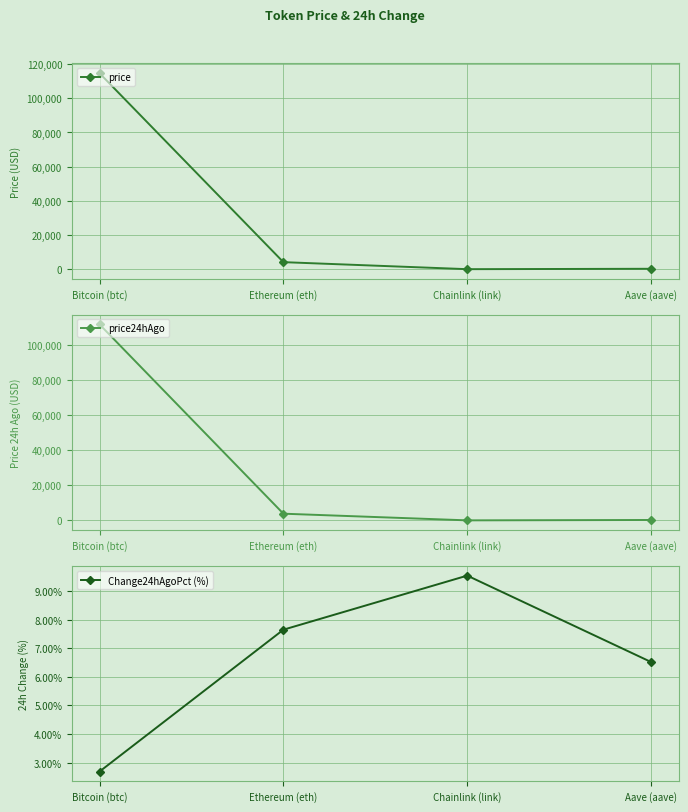

What is the spread (max minus min) of values at Aave (aave)?

242.8